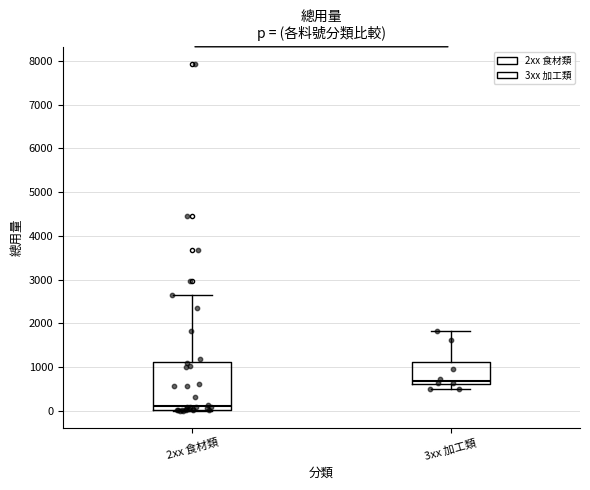

Which box is the tallest, from its lower edge to its upper edge?

2xx 食材類